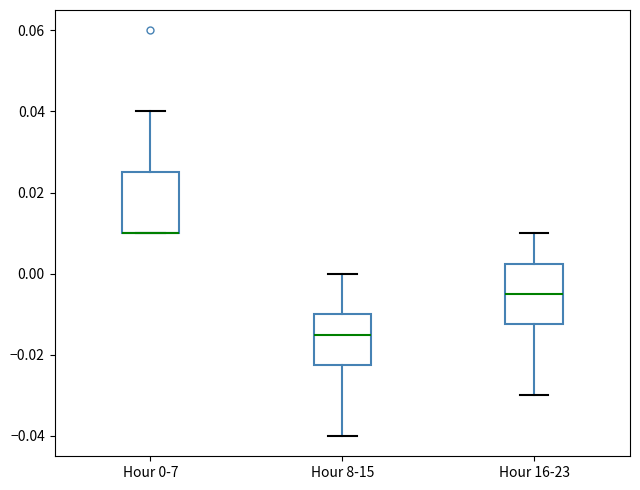

Reading left to right, transcribe this box plot: for each box, give where its median line is, the range the box spans, and where its two whiskers end, as read against the y-axis. The values are not printed on the chart, so give them approximately, as read against the axis.

Hour 0-7: median 0.010 (drawn on the box's lower edge), box 0.010 to 0.026, whiskers 0.010 to 0.040
Hour 8-15: median -0.014, box -0.022 to -0.010, whiskers -0.040 to 0.000
Hour 16-23: median -0.004, box -0.012 to 0.002, whiskers -0.030 to 0.010